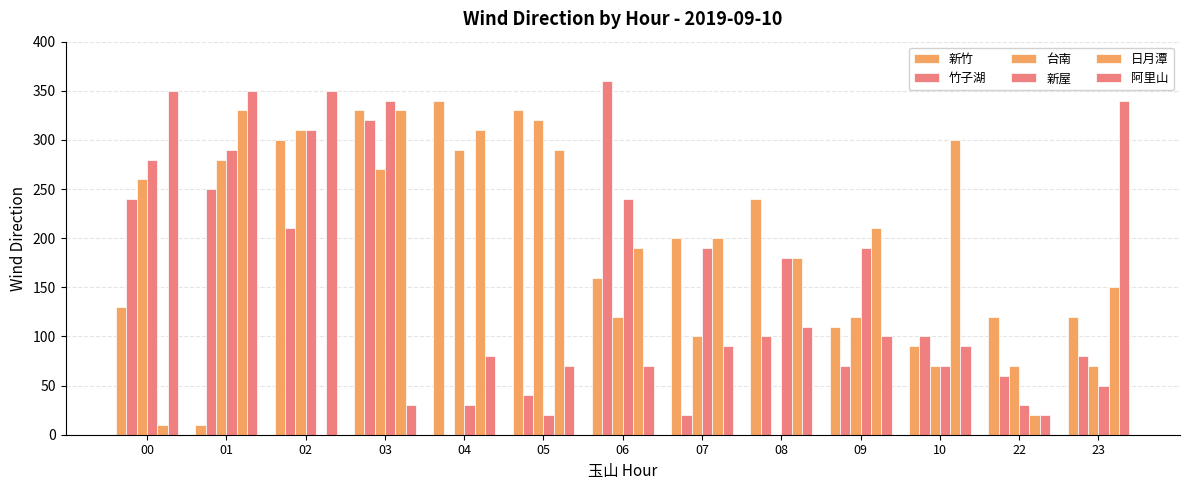

List the series in order of their peak value, lowest first.

台南, 日月潭, 新竹, 新屋, 阿里山, 竹子湖